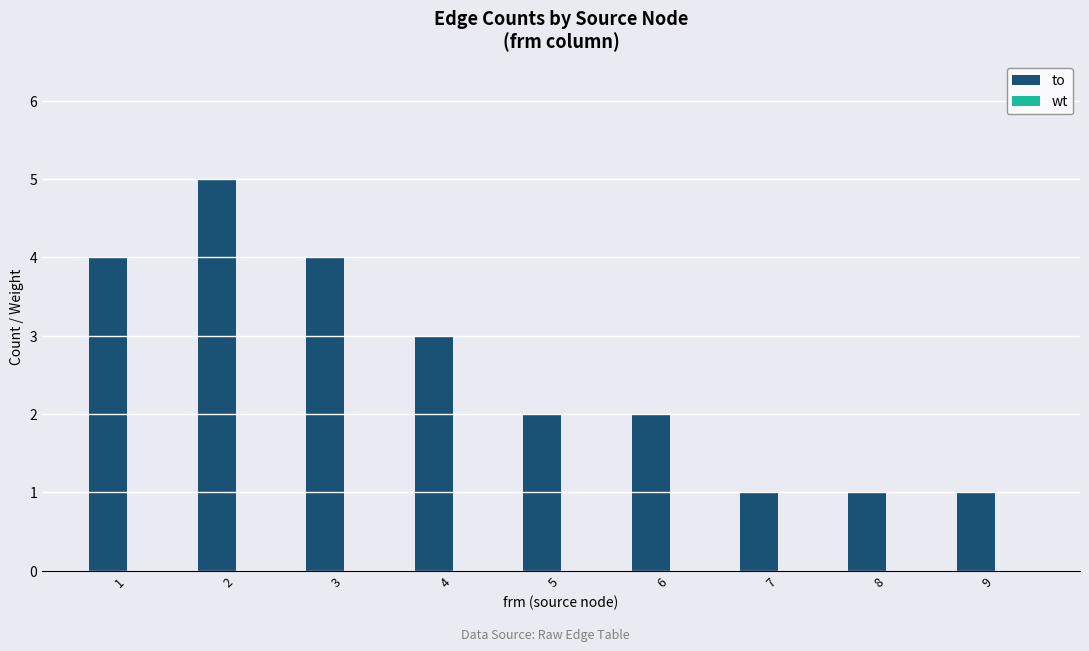

The value at 3 is 2. True or false?

False